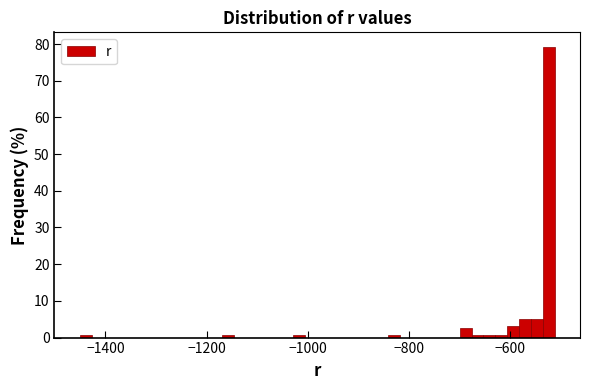

Read against the x-axis, roughly where is the centre of the tallest bar?

-520